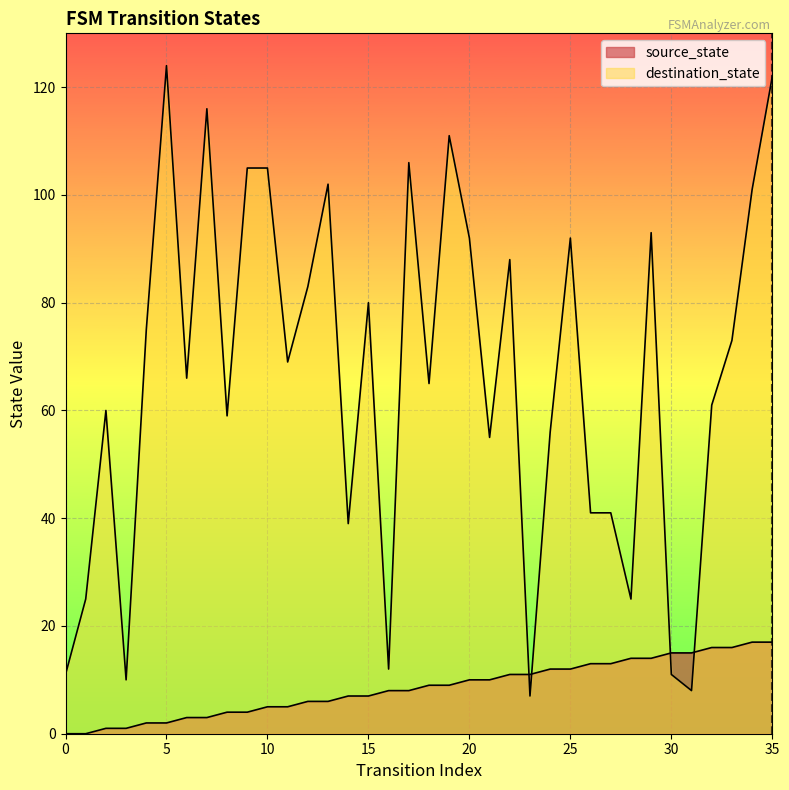

What is the maximum value for source_state?

17